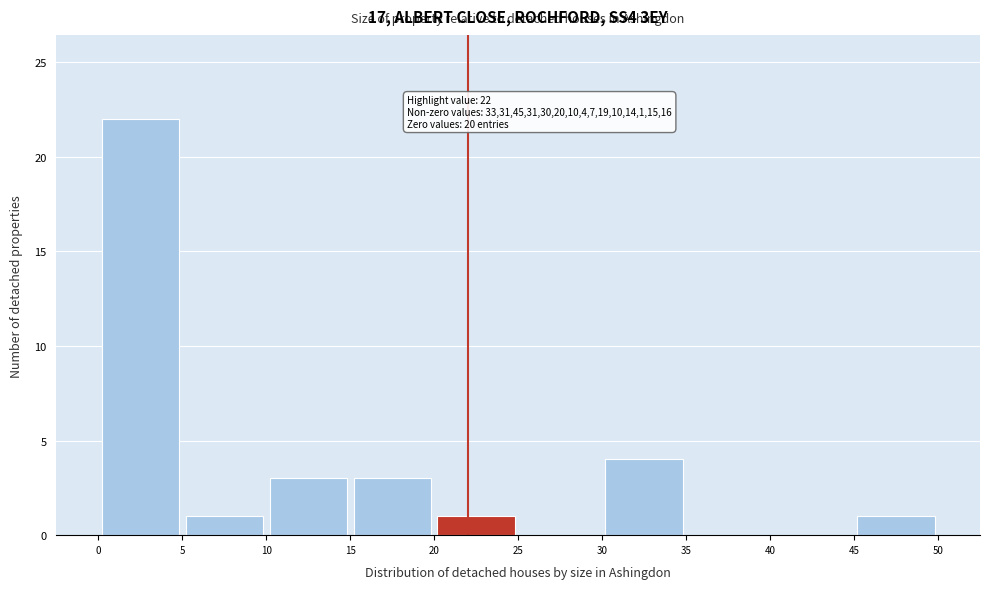

Which range on the x-axis has the tallest bar?

0 to 5